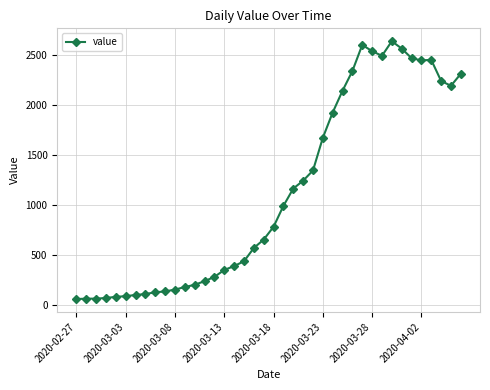

What is the minimum value shown in the chart?

61